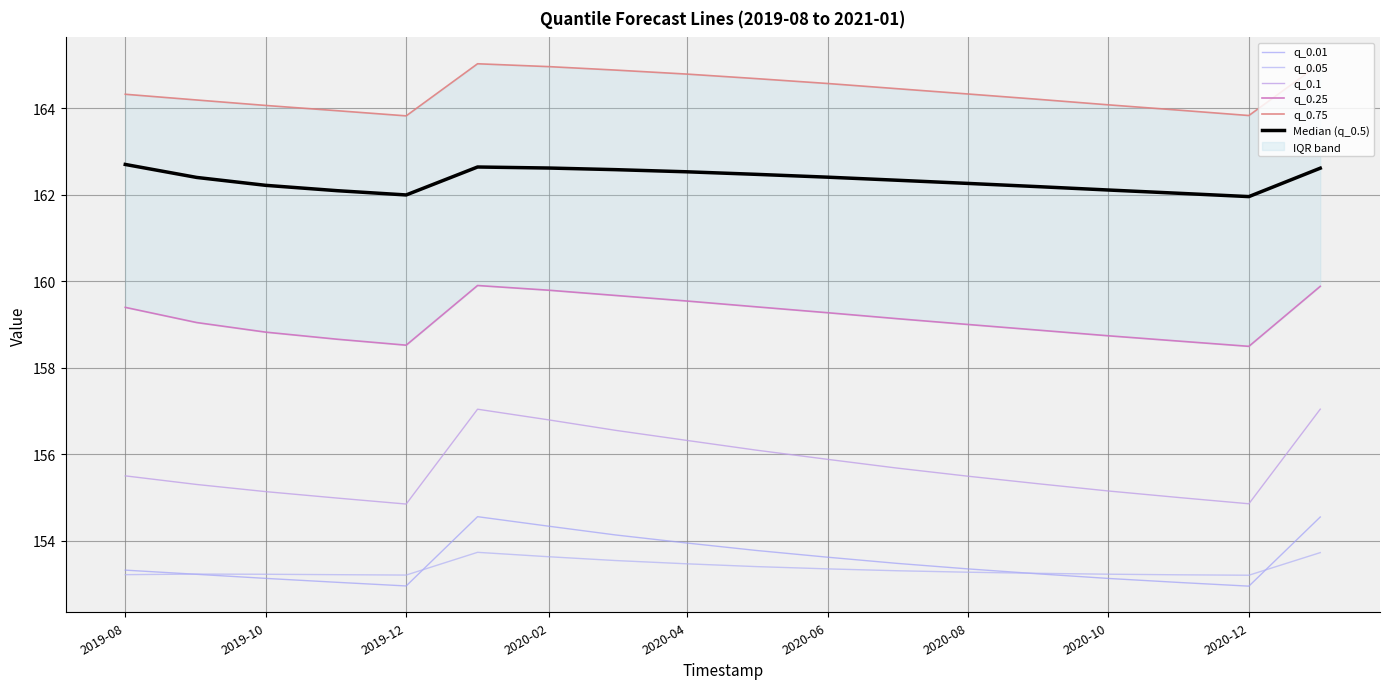

True or false: q_0.05 and q_0.75 cross at least once.

False